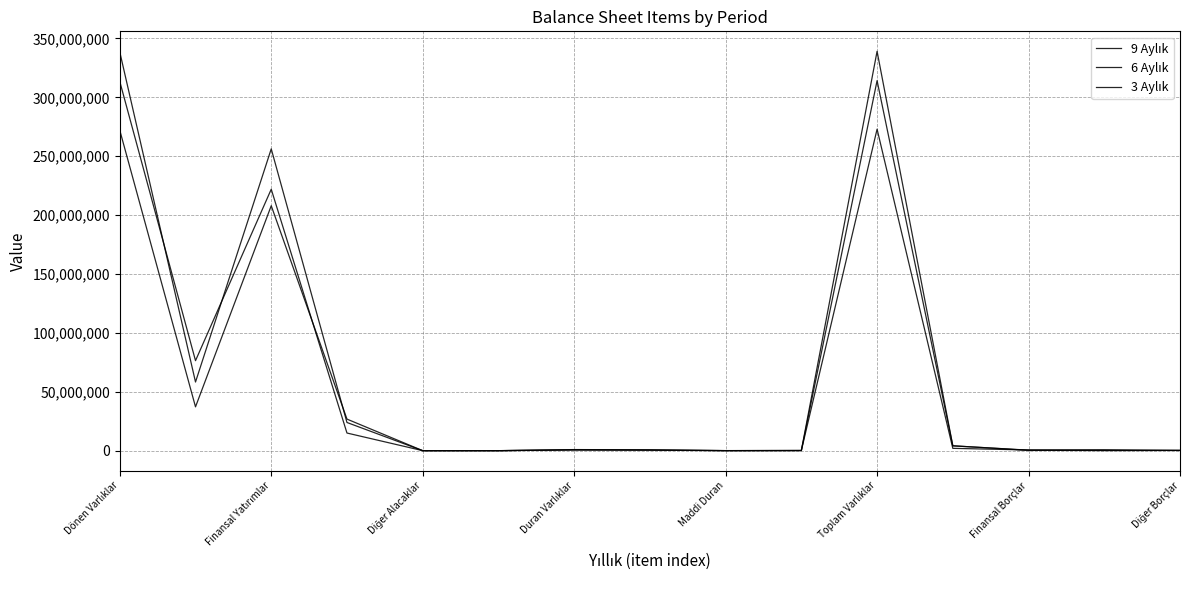

Does the chart display data point markers on the line(s)?

No